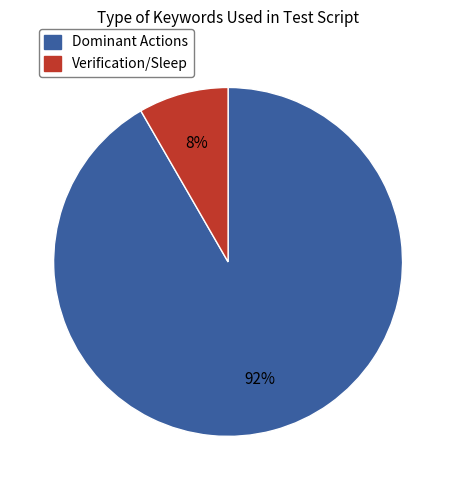

To the nearest percent, what portion does Dominant Actions represent?

92%